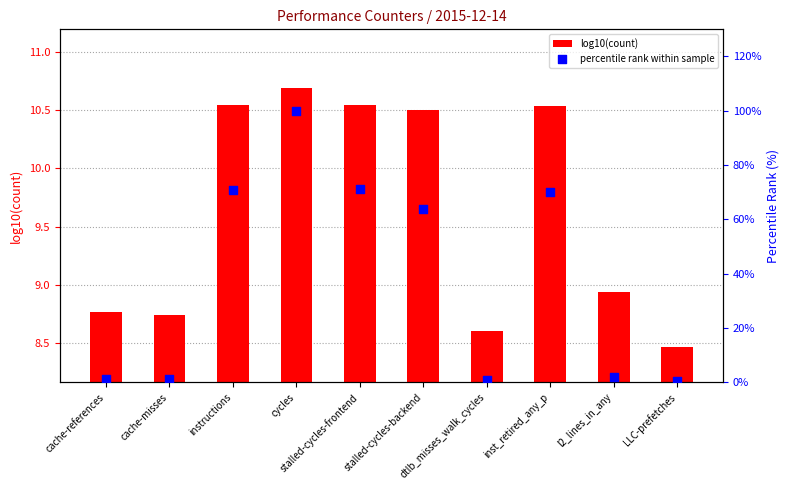

Which series contains the highest Y value?

percentile rank within sample